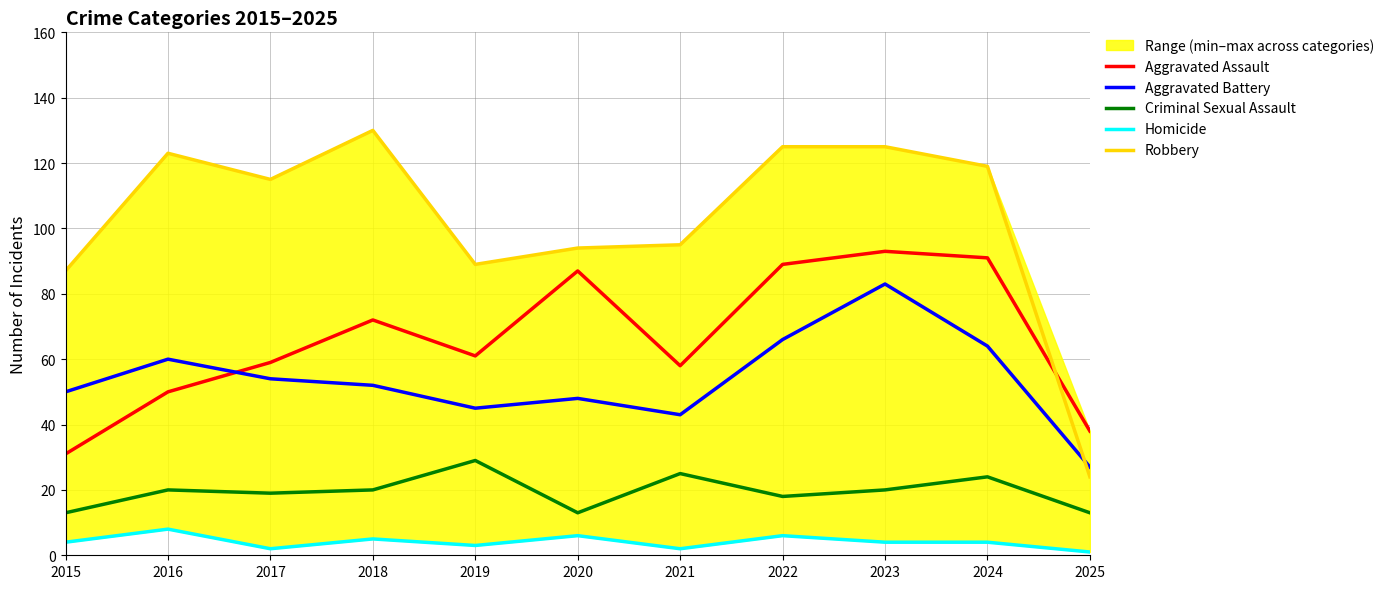

What is the value of the Robbery point at the 5th from the left?

89